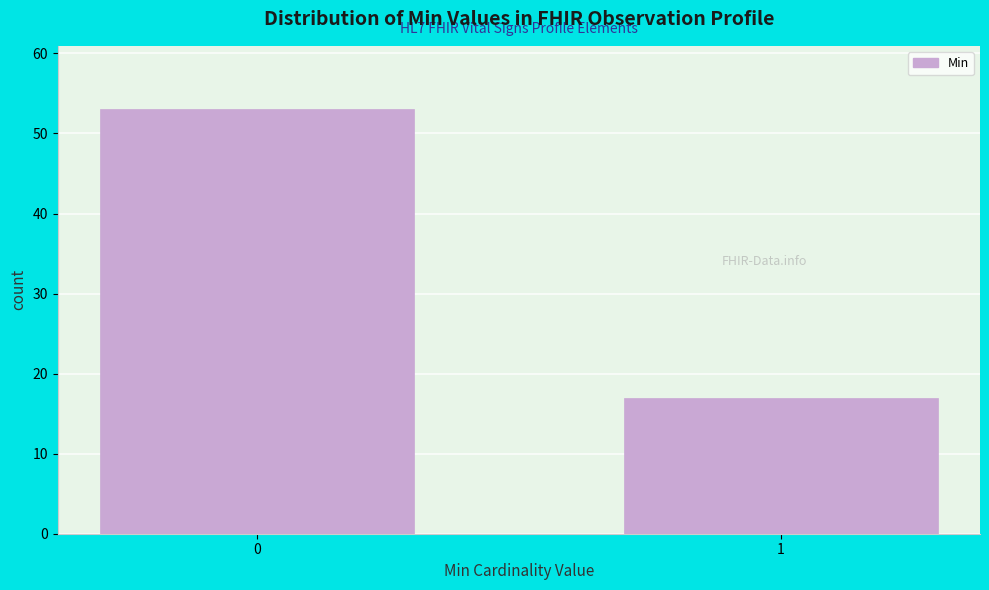

Reading right to left, list all the values displayed in this chart.

17	53